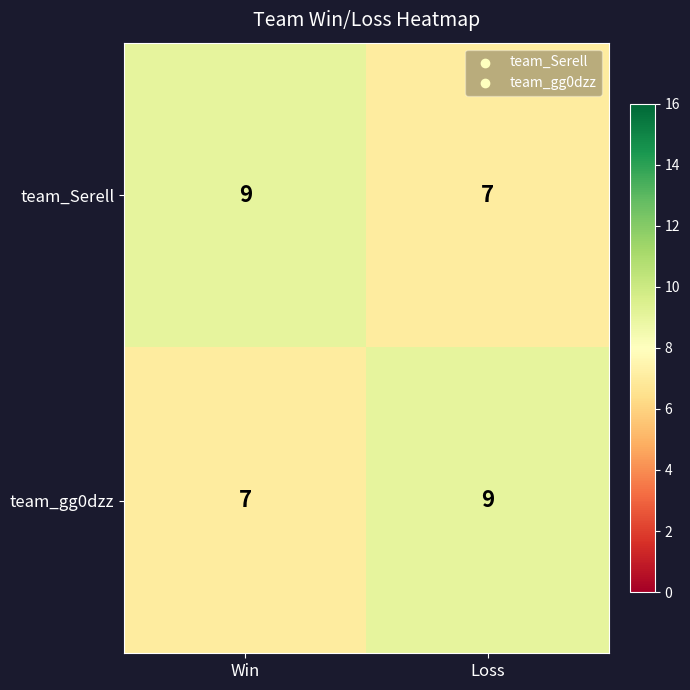

What is the sum of the team_Serell values at Loss and Win?

16